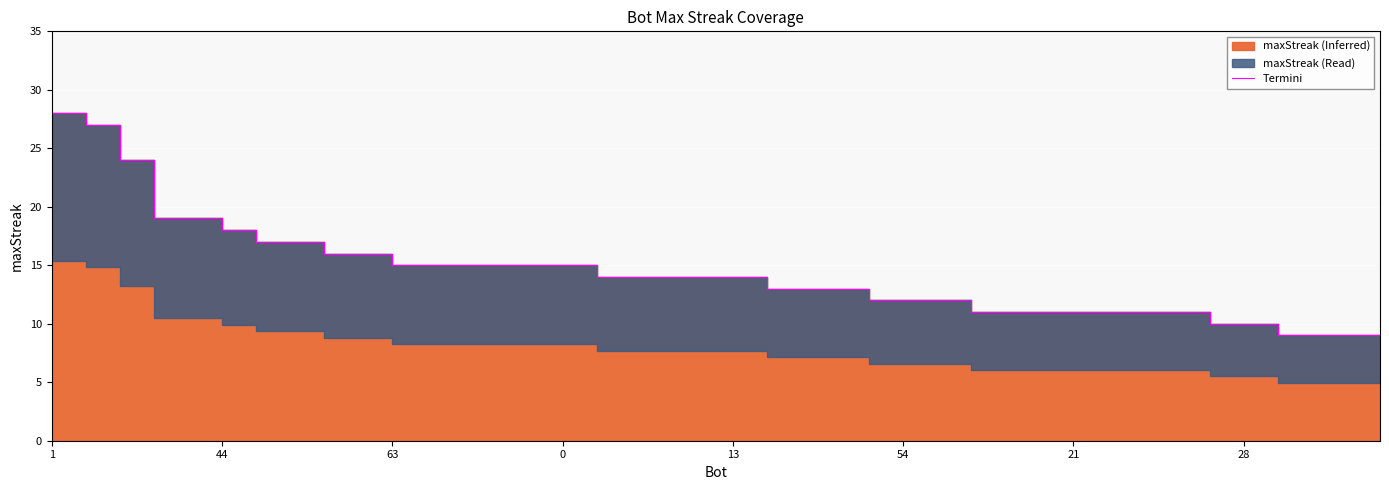

What is the minimum value shown in the chart?

9